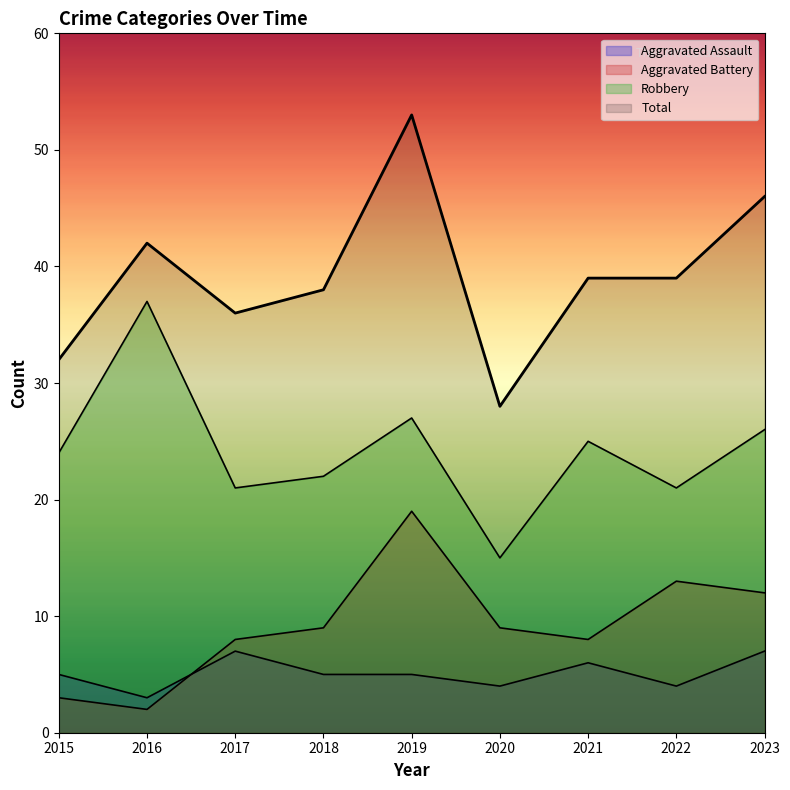

How many lines are shown in the chart?

4